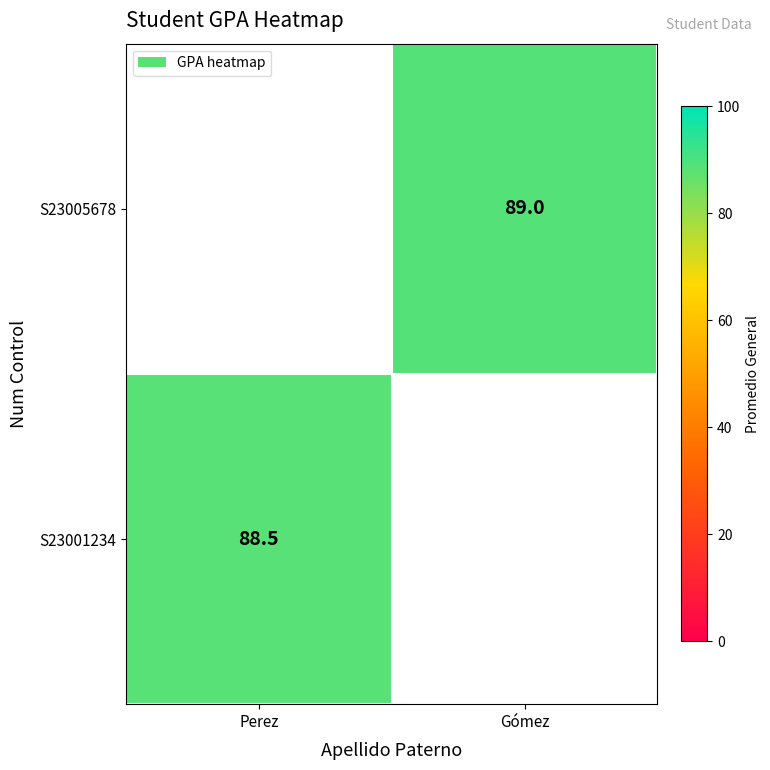

The S23005678 series shows 89.0 at Gómez. True or false?

True